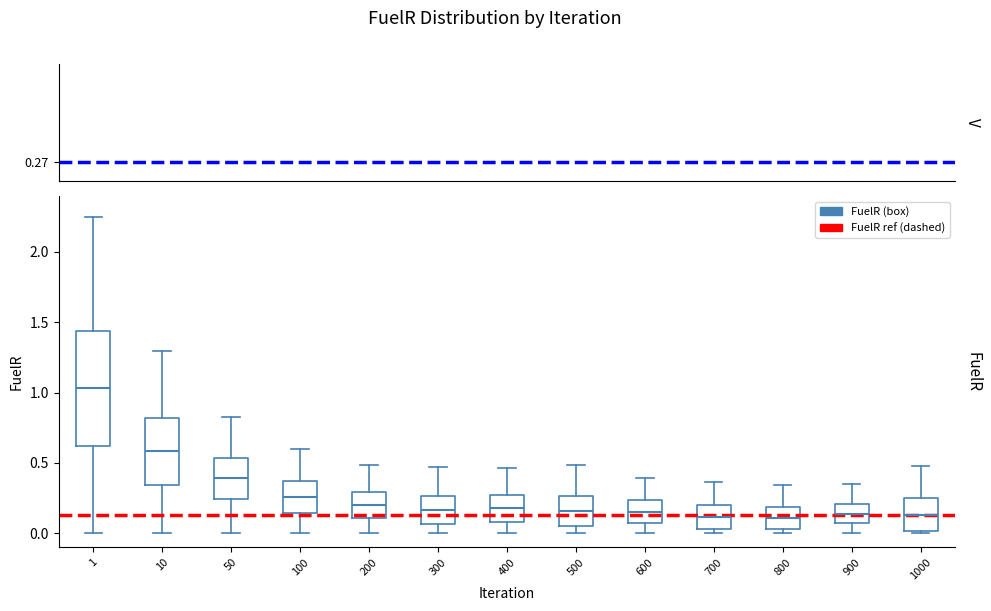

Reading left to right, transcribe this box plot: for each box, give where its median line is, the range the box spans, and where its two whiskers end, as read against the y-axis. The values are not printed on the chart, so give them approximately, as read against the axis.

1: median 1.05, box 0.60 to 1.45, whiskers 0.00 to 2.25
10: median 0.60, box 0.35 to 0.80, whiskers 0.00 to 1.30
50: median 0.40, box 0.25 to 0.55, whiskers 0.00 to 0.80
100: median 0.25, box 0.15 to 0.35, whiskers 0.00 to 0.60
200: median 0.20, box 0.10 to 0.30, whiskers 0.00 to 0.50
300: median 0.15, box 0.05 to 0.25, whiskers 0.00 to 0.45
400: median 0.20, box 0.10 to 0.25, whiskers 0.00 to 0.45
500: median 0.15, box 0.05 to 0.25, whiskers 0.00 to 0.50
600: median 0.15, box 0.10 to 0.25, whiskers 0.00 to 0.40
700: median 0.10, box 0.05 to 0.20, whiskers 0.00 to 0.35
800: median 0.10, box 0.05 to 0.20, whiskers 0.00 to 0.35
900: median 0.15, box 0.05 to 0.20, whiskers 0.00 to 0.35
1000: median 0.15, box 0.00 to 0.25, whiskers 0.00 (just below the box's lower edge) to 0.50